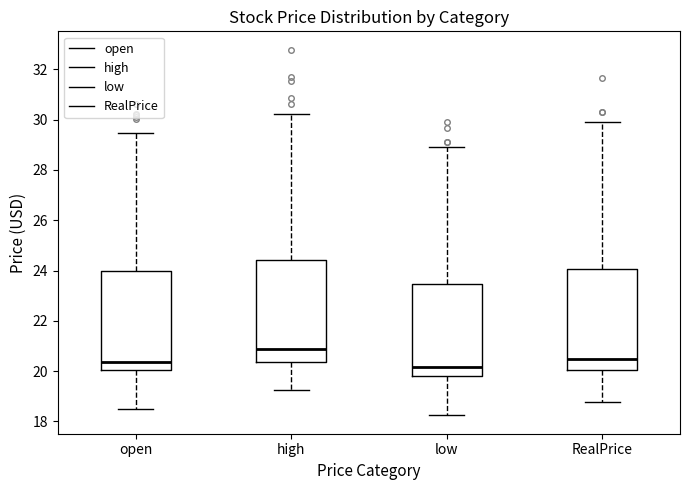

Where is the upper edge of the box for low on the y-axis? The values are not printed on the chart, so give them approximately, as read against the axis.

23.4